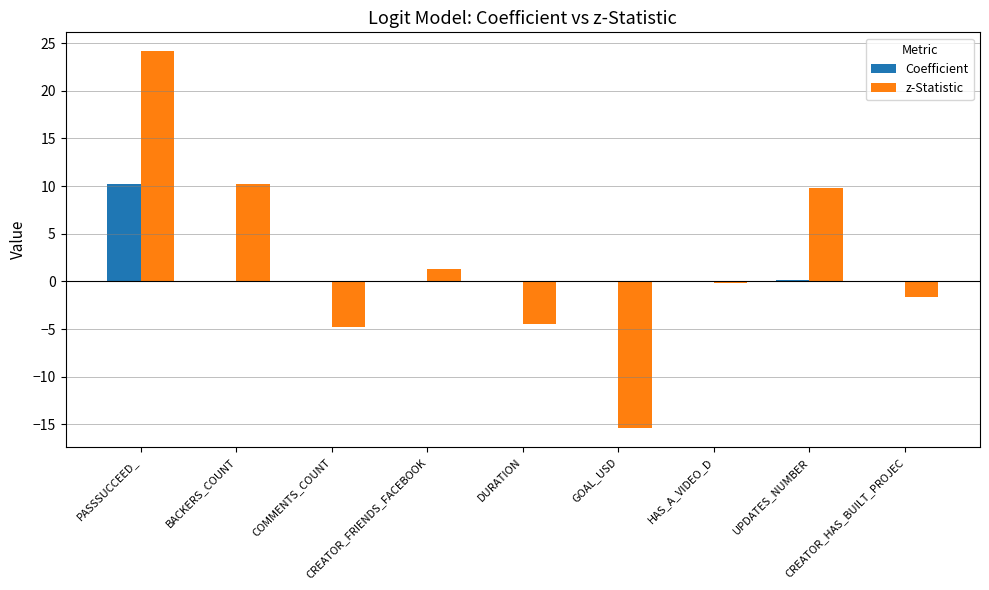

What is the highest value of the z-Statistic series?

24.2